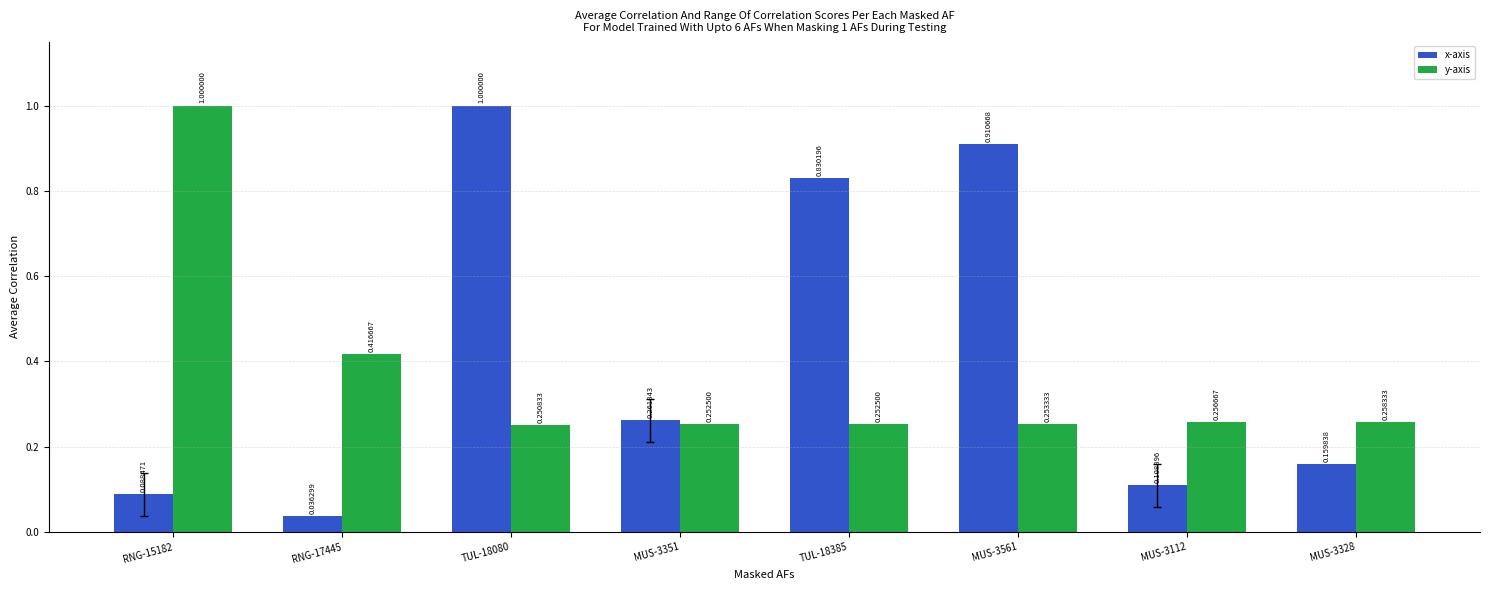

Which series has the widest spread of values?

x-axis